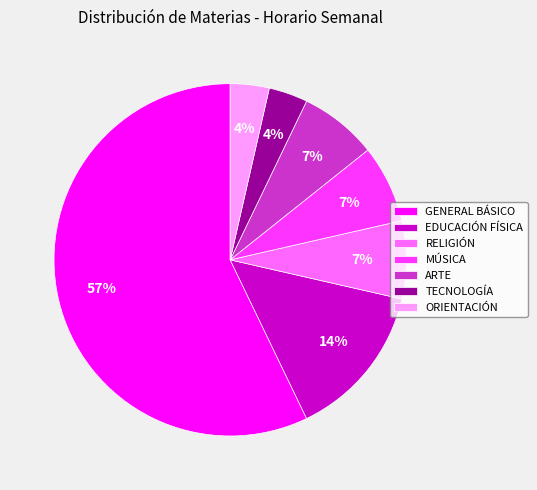

How many slices are in this pie chart?

7